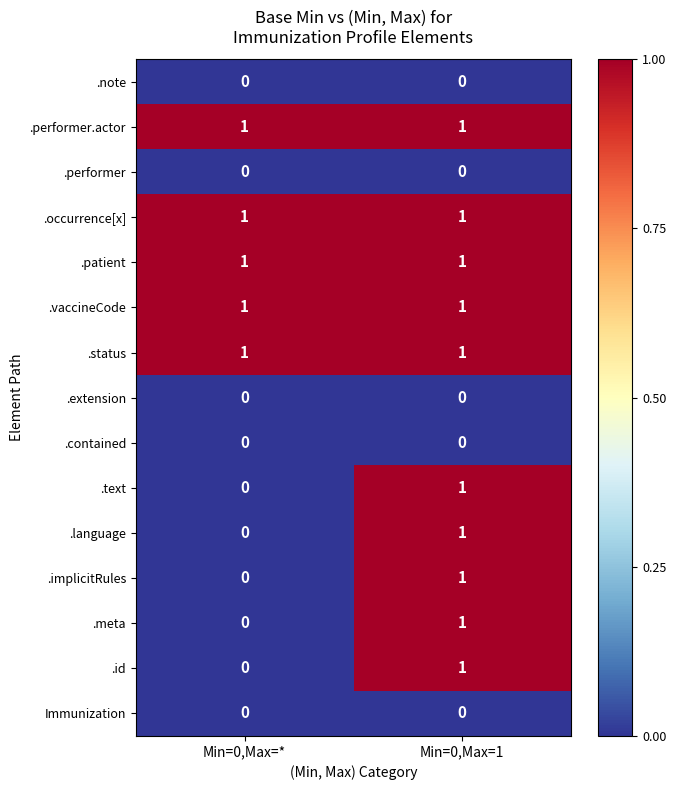

True or false: .implicitRules has a value of 0 at Min=0,Max=*.

True